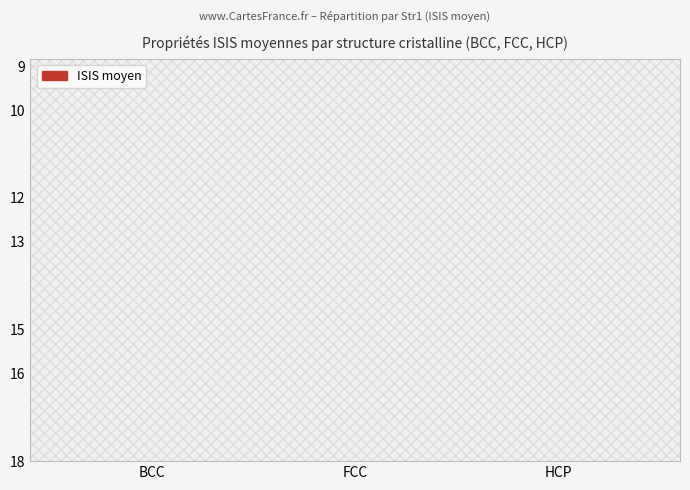

Does the chart contain any negative values?

No